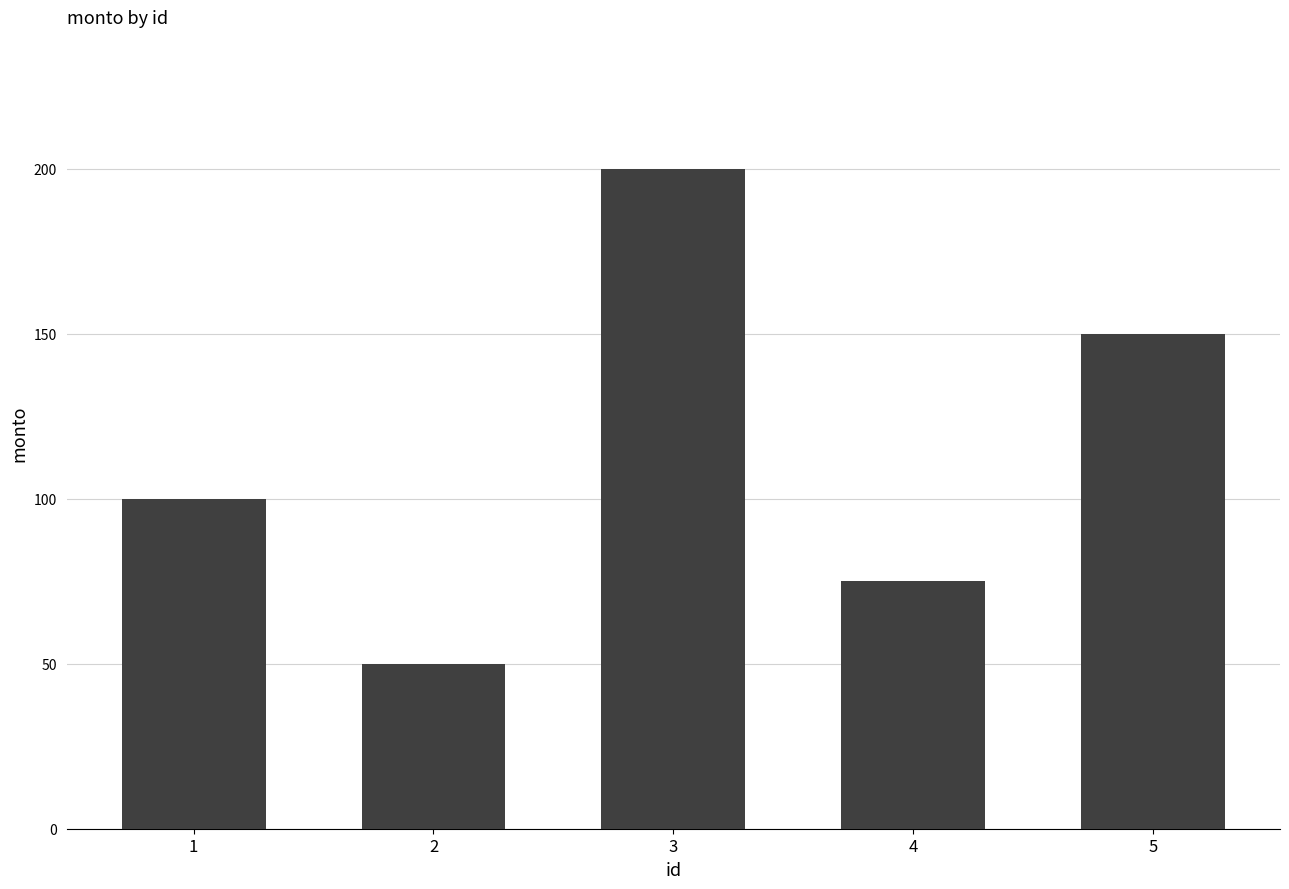

How many values are between 75 and 150?

3